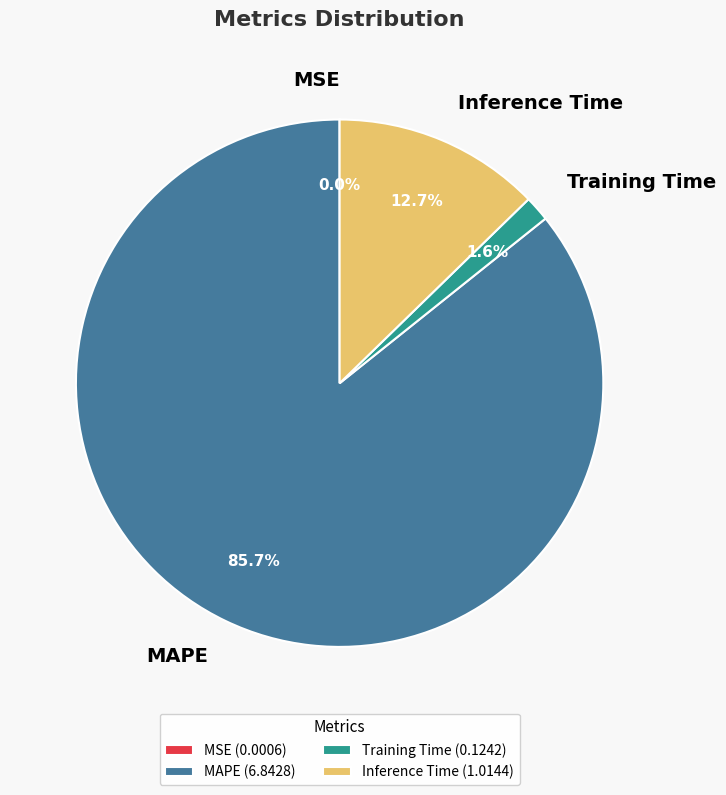

How much of the chart is everything except Training Time?

98.4%